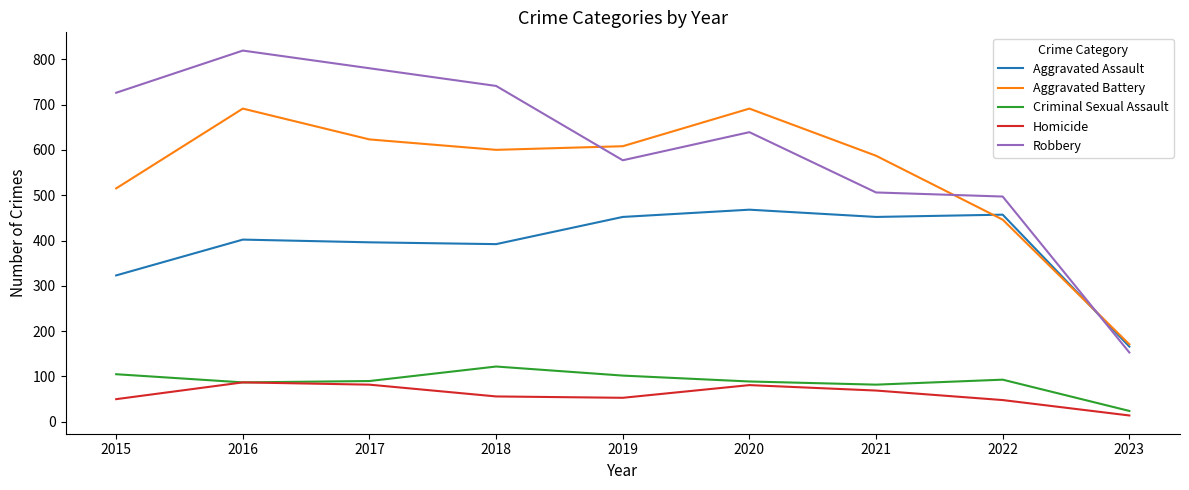

What are all the series names shown in the legend?

Aggravated Assault, Aggravated Battery, Criminal Sexual Assault, Homicide, Robbery